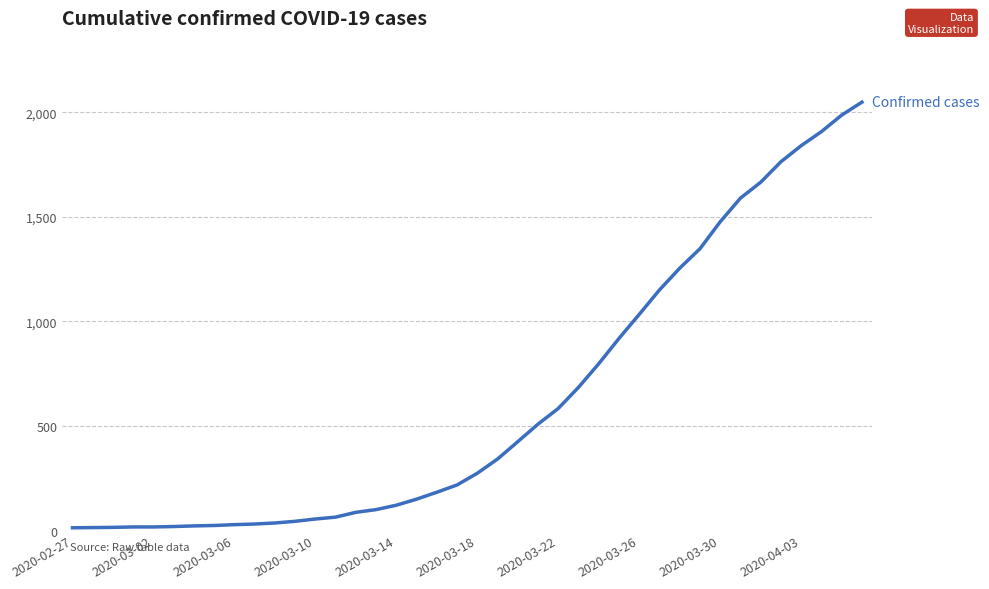

What is the maximum value shown in the chart?

2049